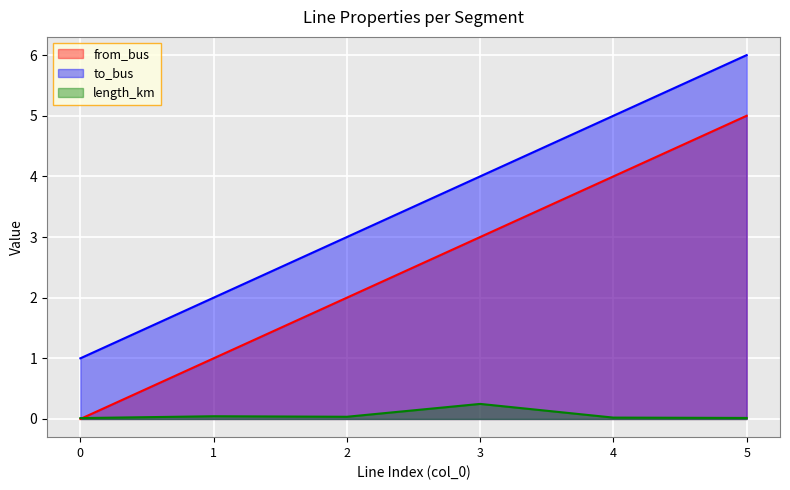

What is the difference between the maximum and minimum values in the length_km series?

0.2